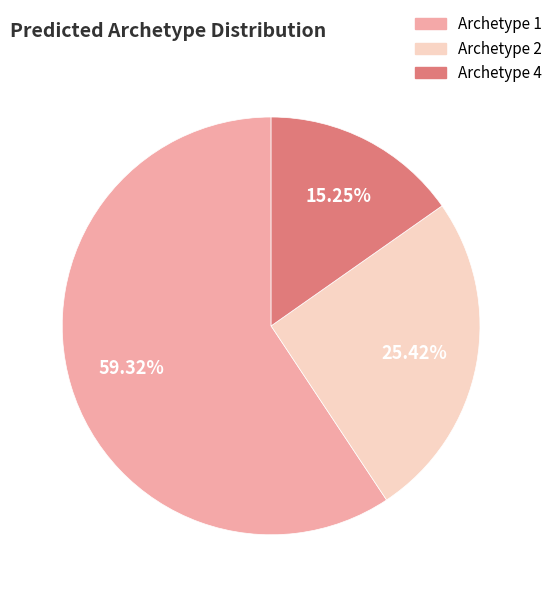

Combined, what portion of the pie is Archetype 2 and Archetype 1?

84.7%